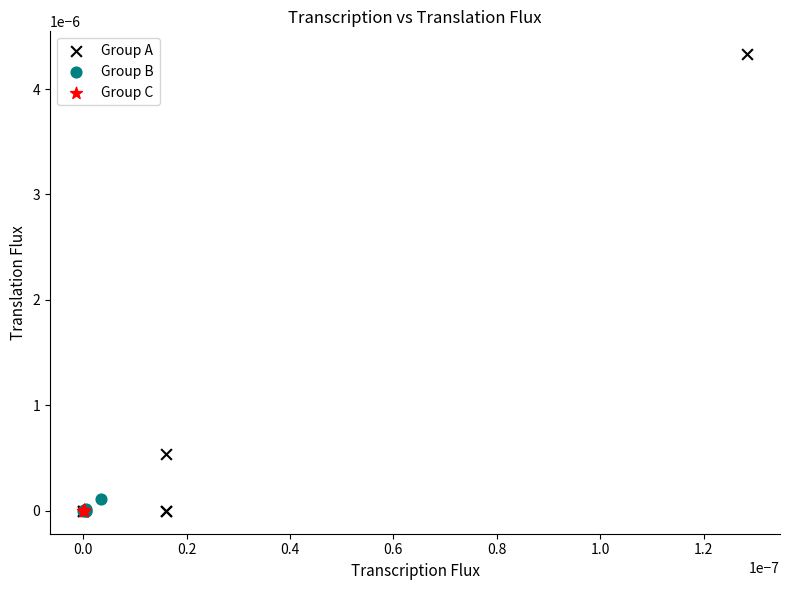

Which series reaches the maximum Y coordinate?

Group A